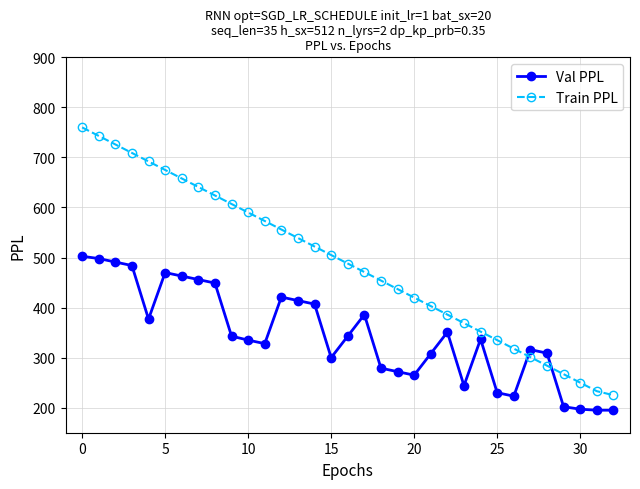

How many values in the Val PPL series are below 337?

16